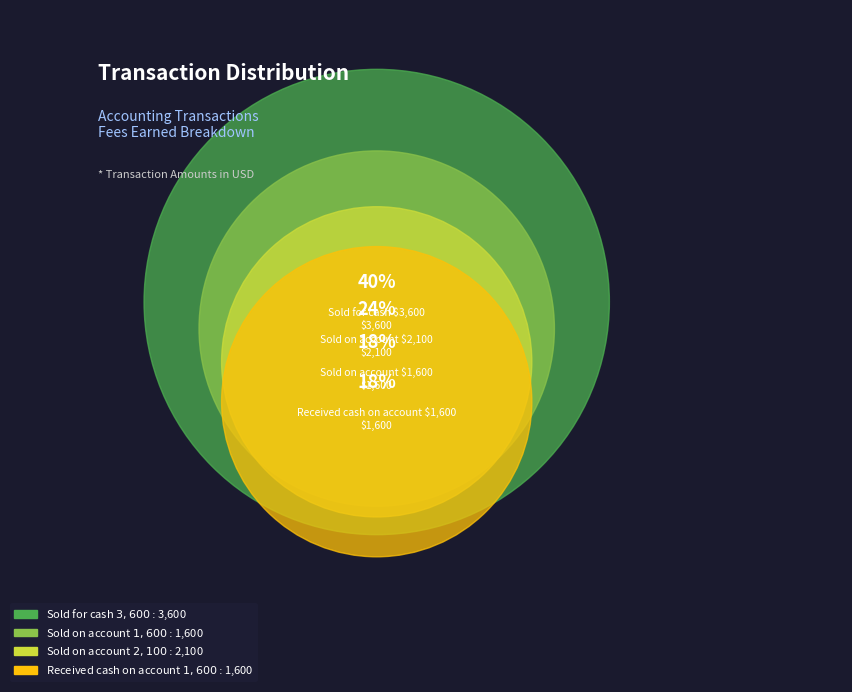

What is the change in value from Sold for cash $3,600 to Sold on account $2,100?

-1500